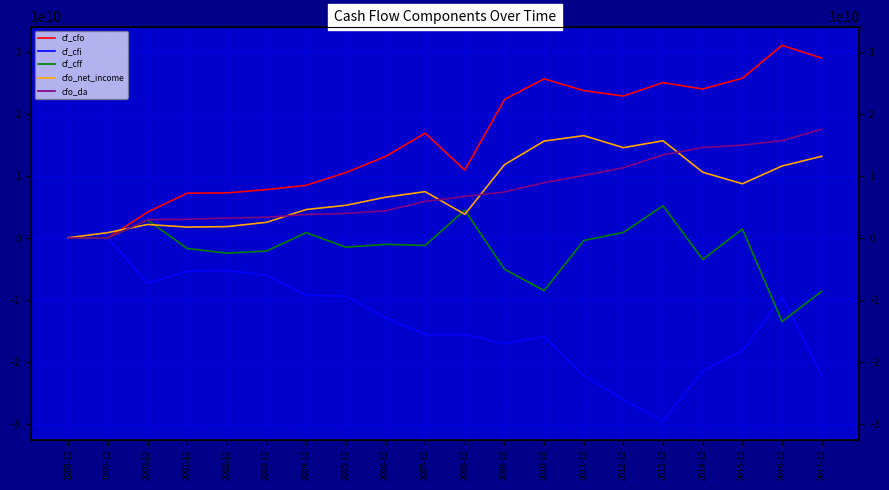

How many categories are shown in the chart?

20